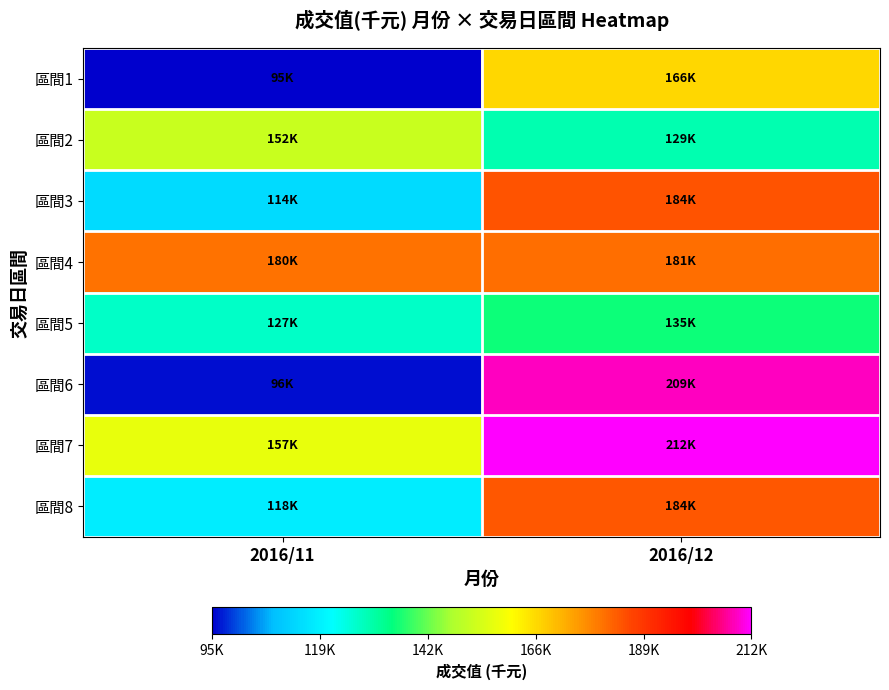

Count the number of data series in this chart.

8